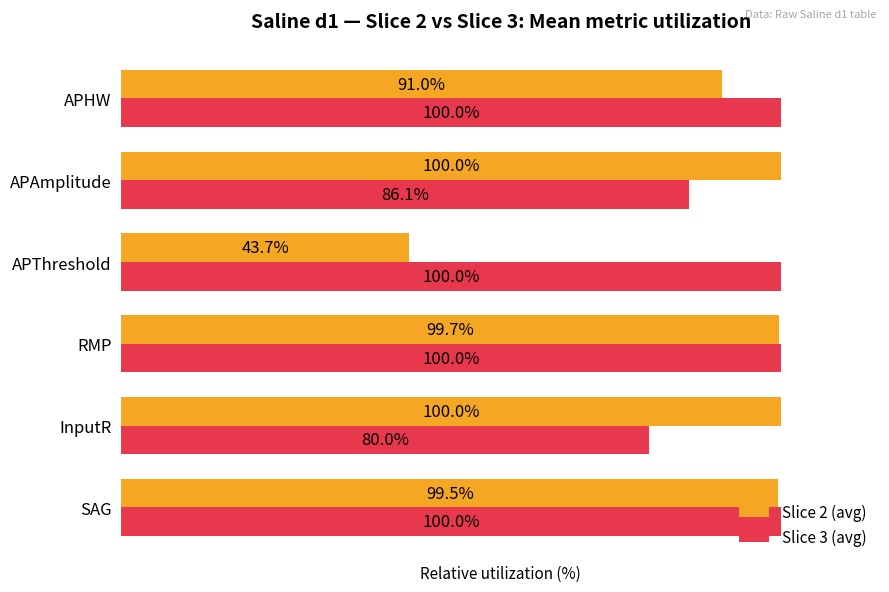

Which series has the widest spread of values?

Slice 2 (avg)